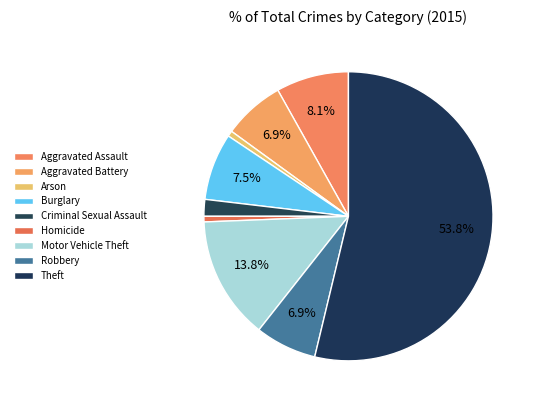

What is the majority slice?

Theft